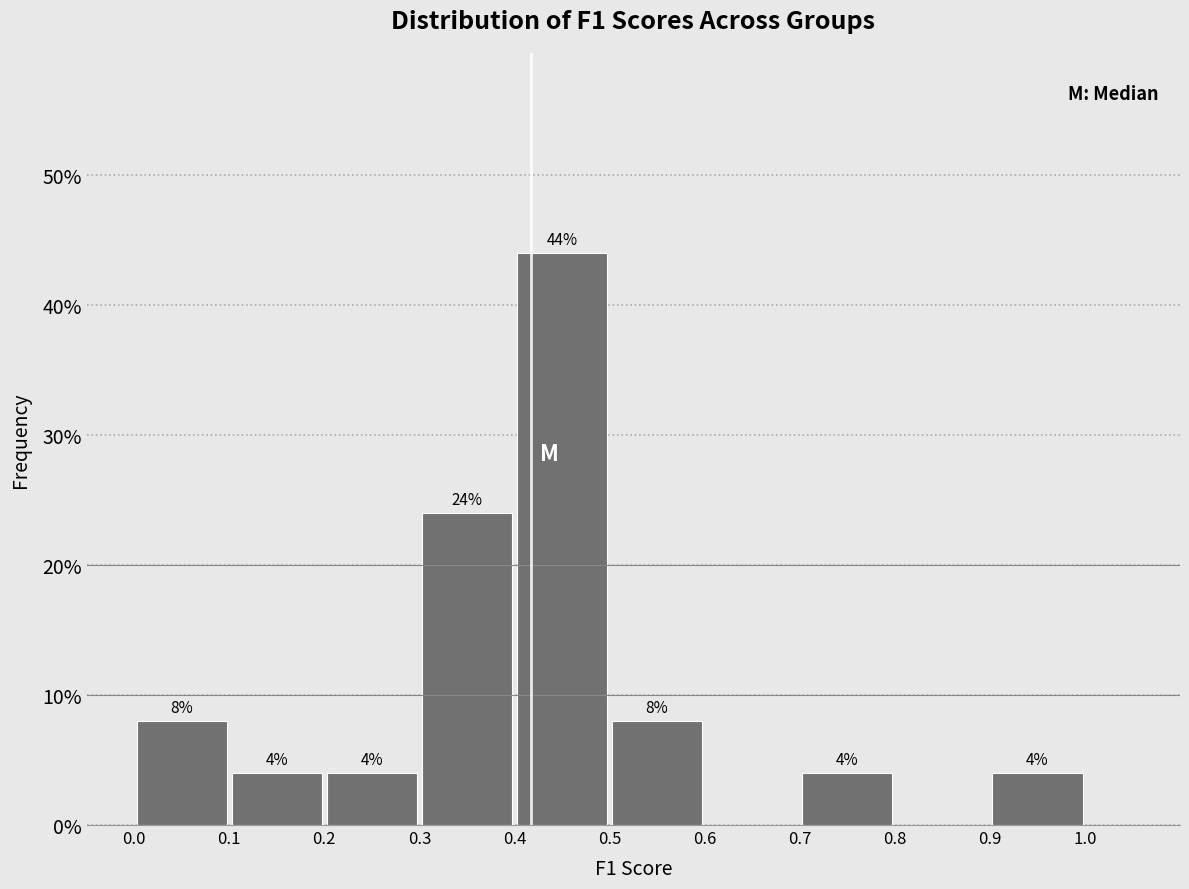

Over which range of the x-axis is the bar tallest?

0.4 to 0.5